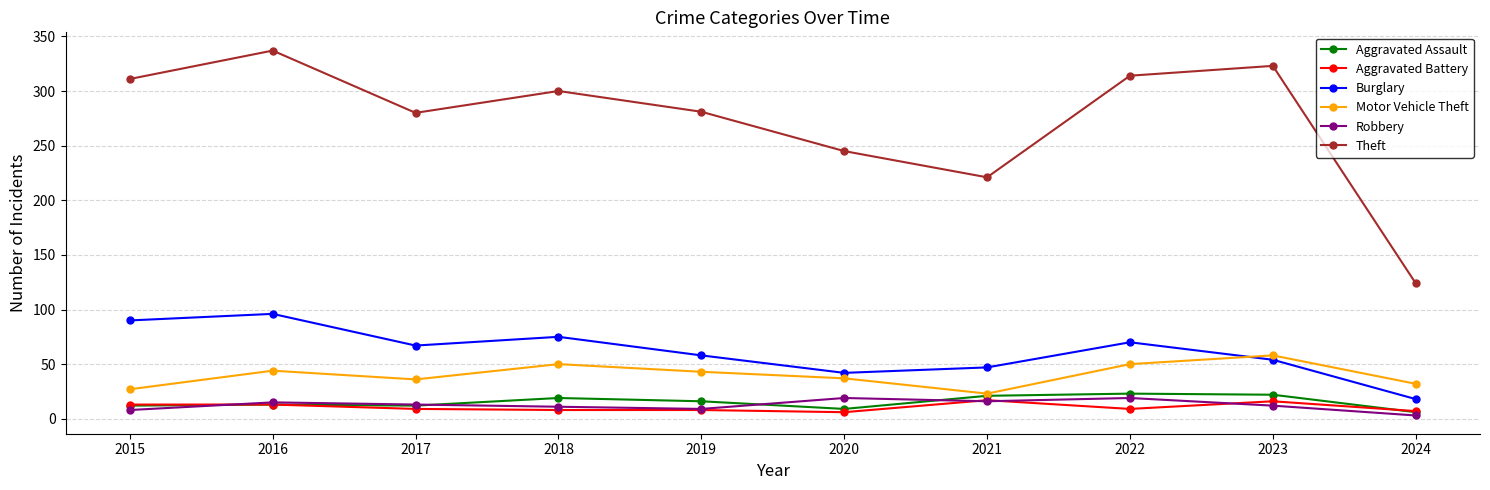

Count the number of data series in this chart.

6